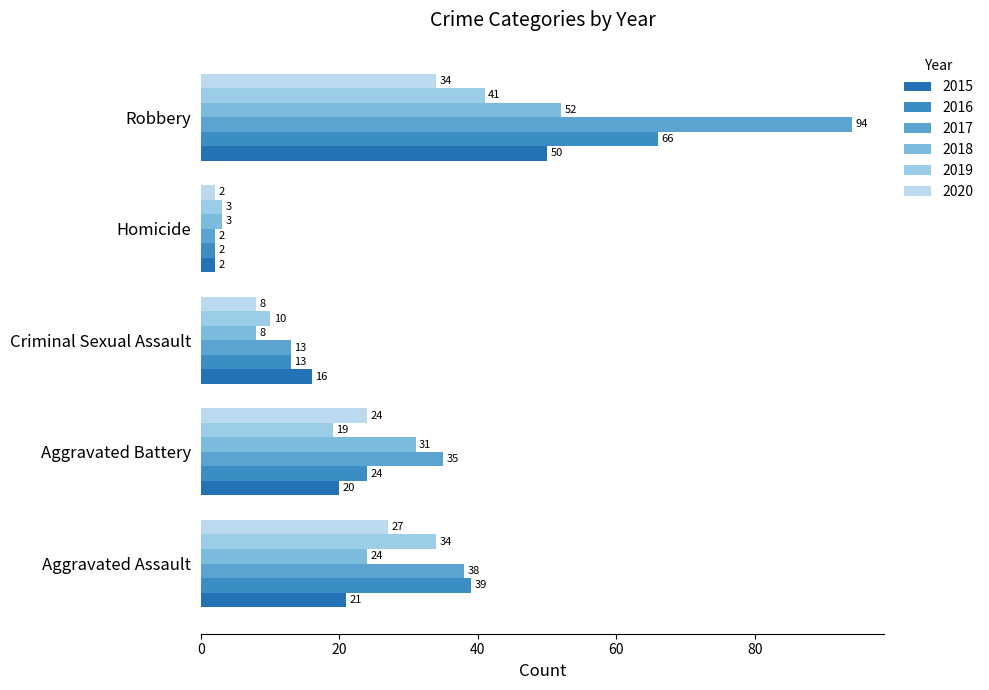

What is the difference between the second highest and second lowest values in the 2017 series?

25